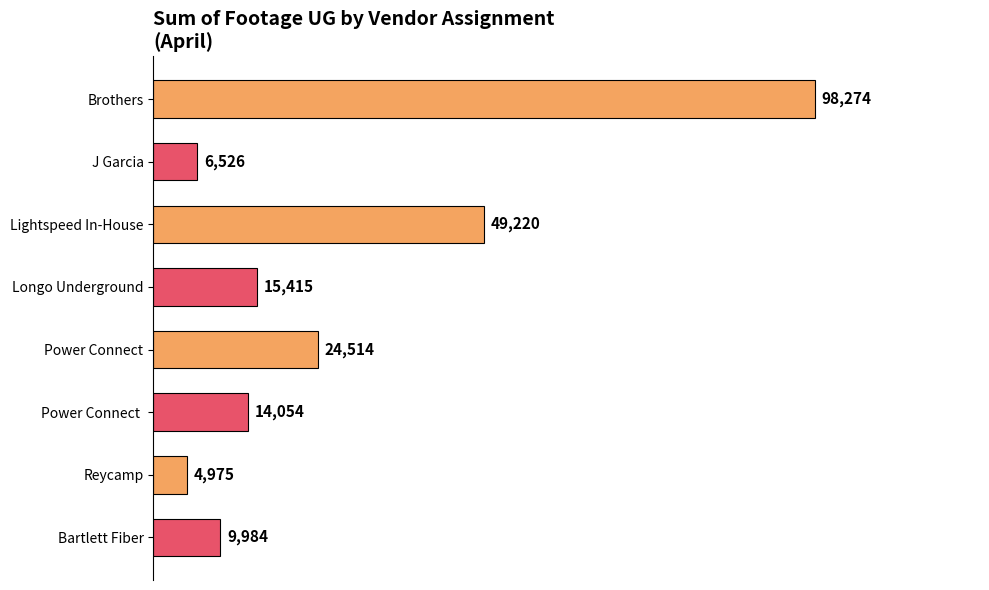

What is the average value?

27870